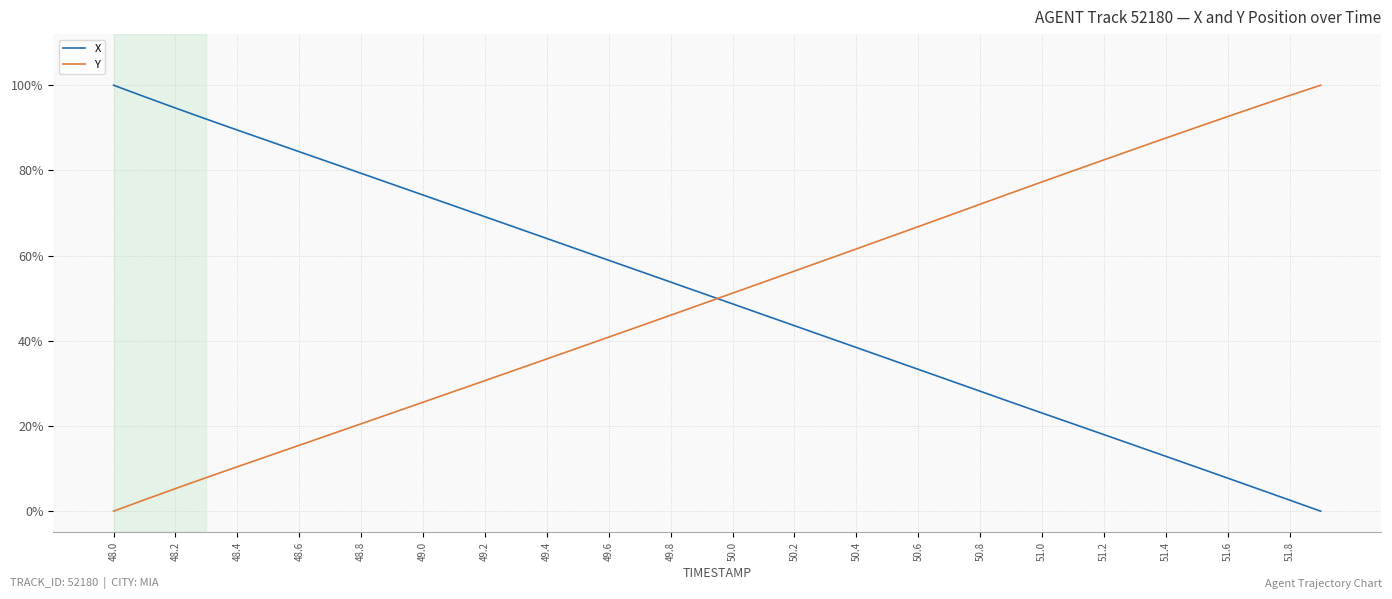

What is the difference between the maximum and minimum values in the Y series?

1.0